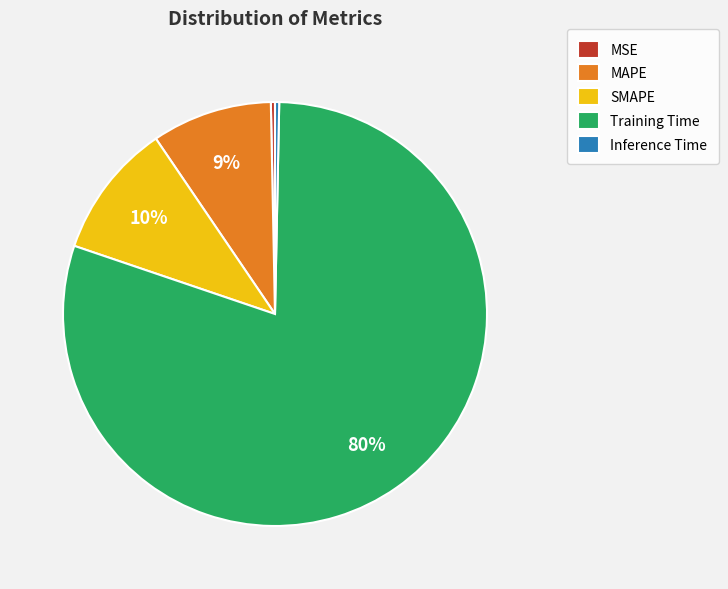

Count the number of slices in the pie.

5